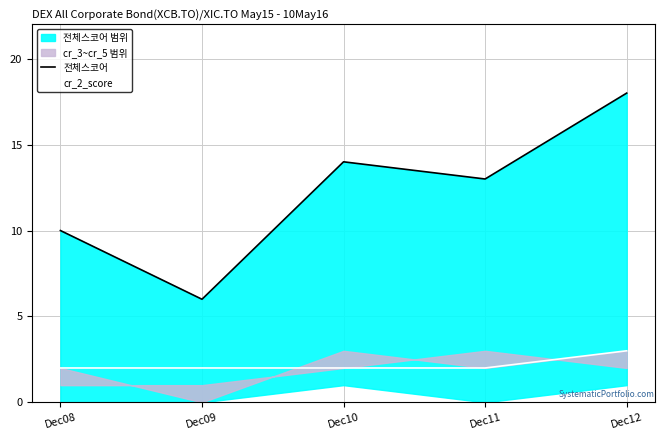

How many cr_2_score values are between 2 and 3?

5